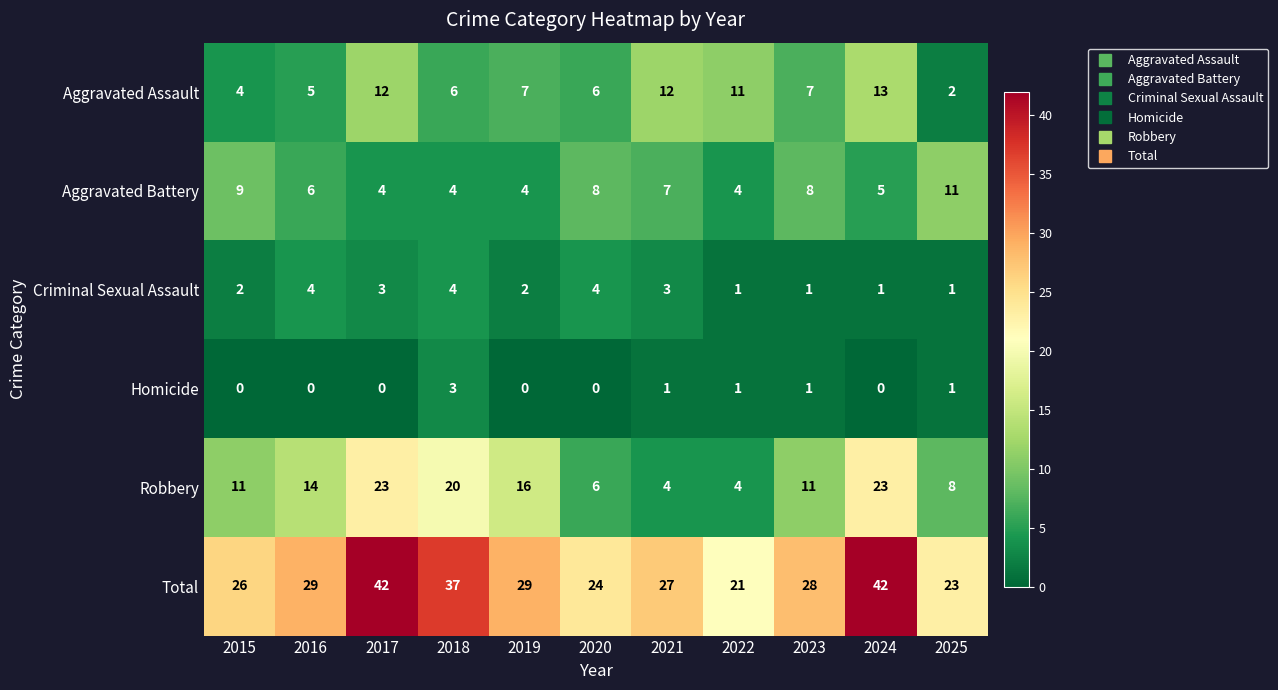

What is the maximum value for Aggravated Assault?

13